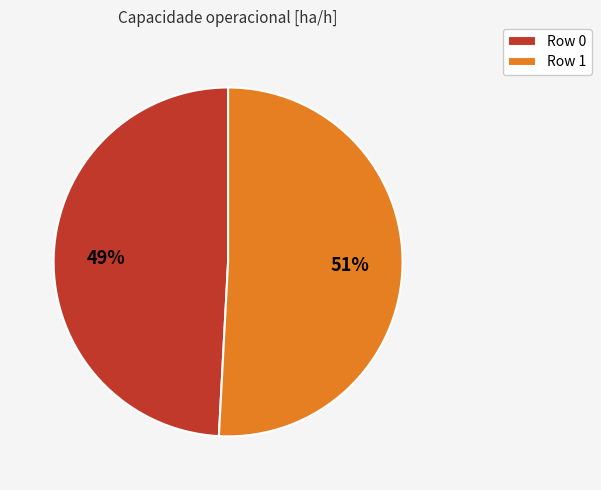

Is there a majority slice in this chart?

Yes